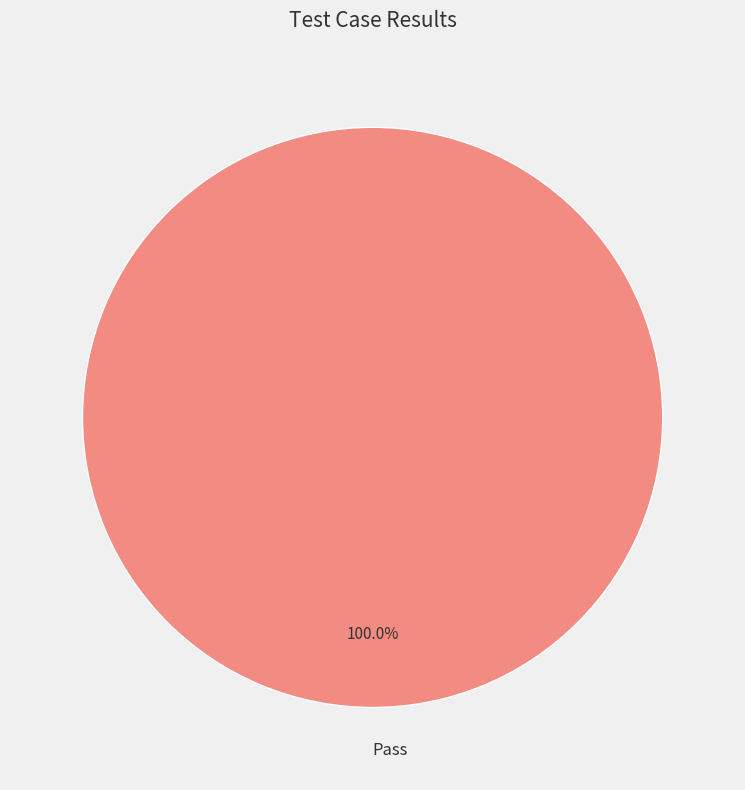

What is the majority slice?

Pass